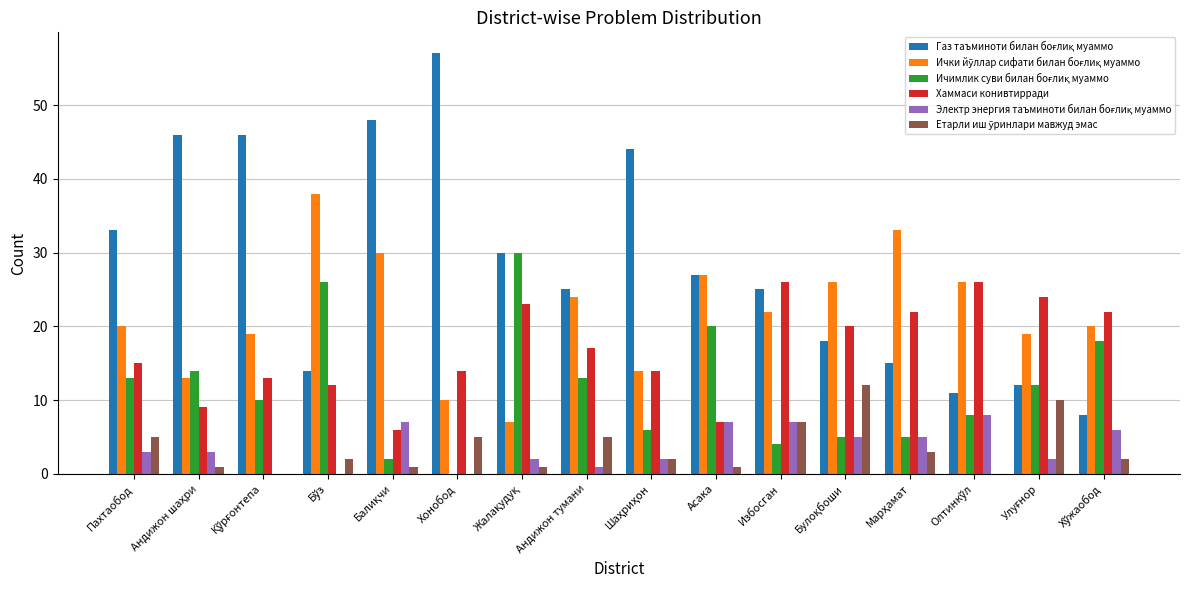

What is the total value across all series at Избосган?

91